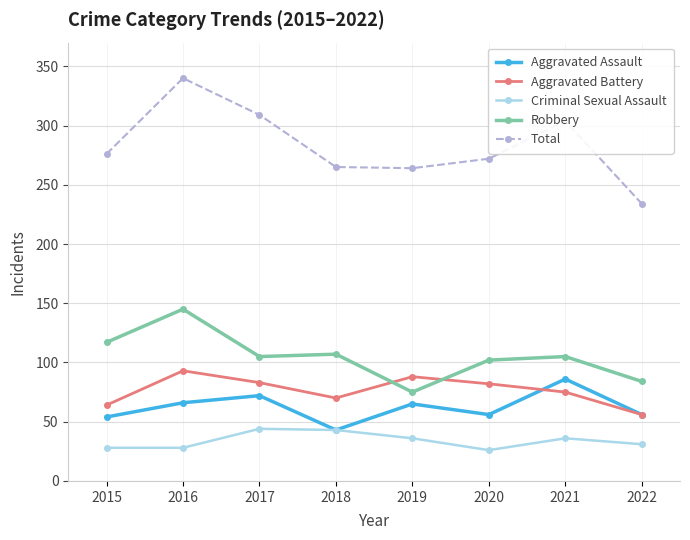

What is the value of the Aggravated Assault point at the 3rd from the left?

72